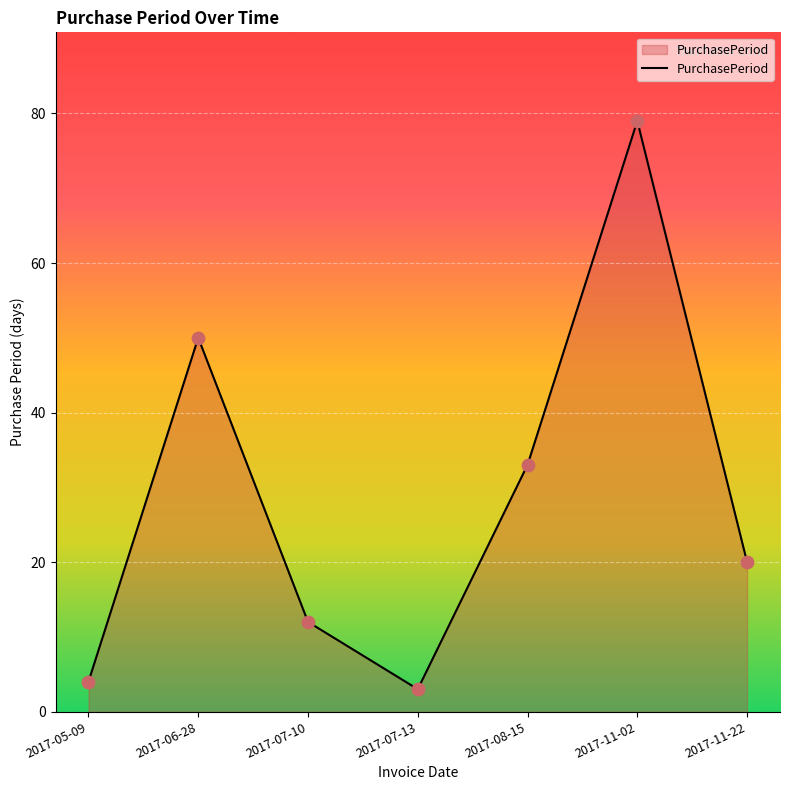

What is the change in value from 2017-07-10 to 2017-11-02?

+67